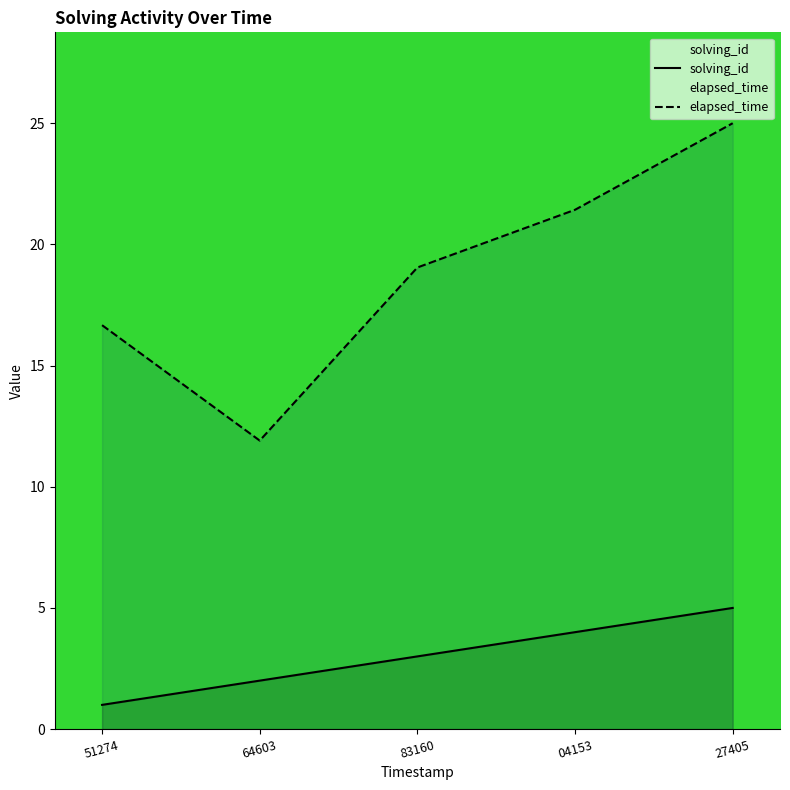

What is the average value of the elapsed_time series?

18.8